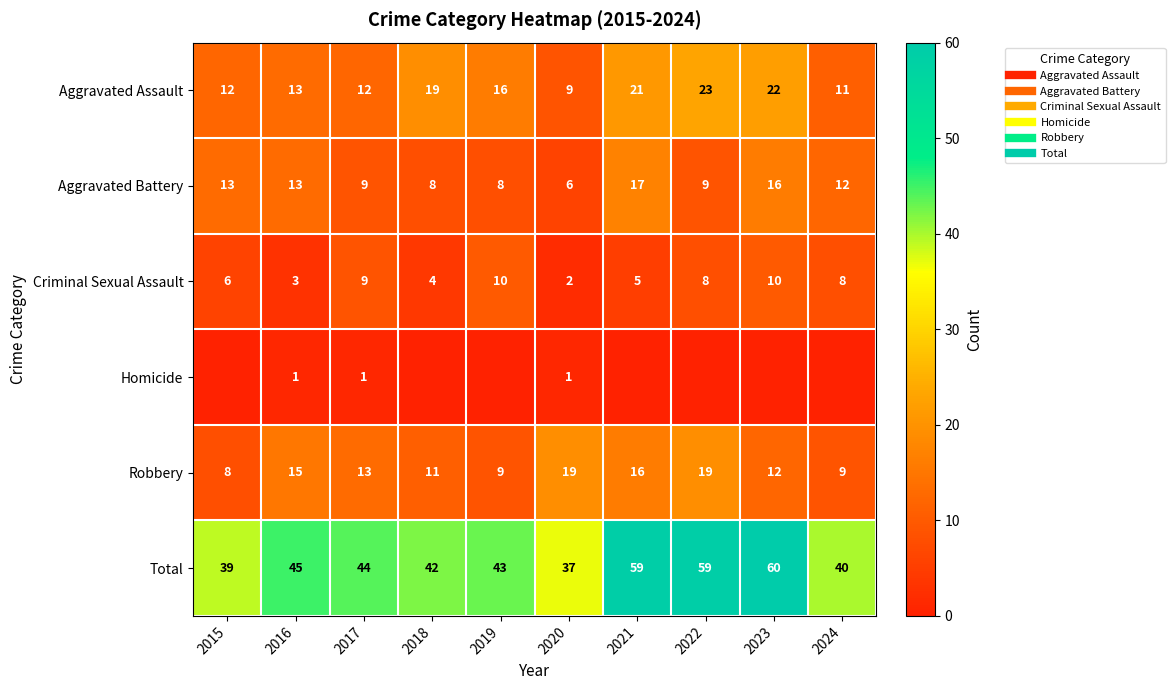

Is it true that Robbery equals 16 at 2021?

True